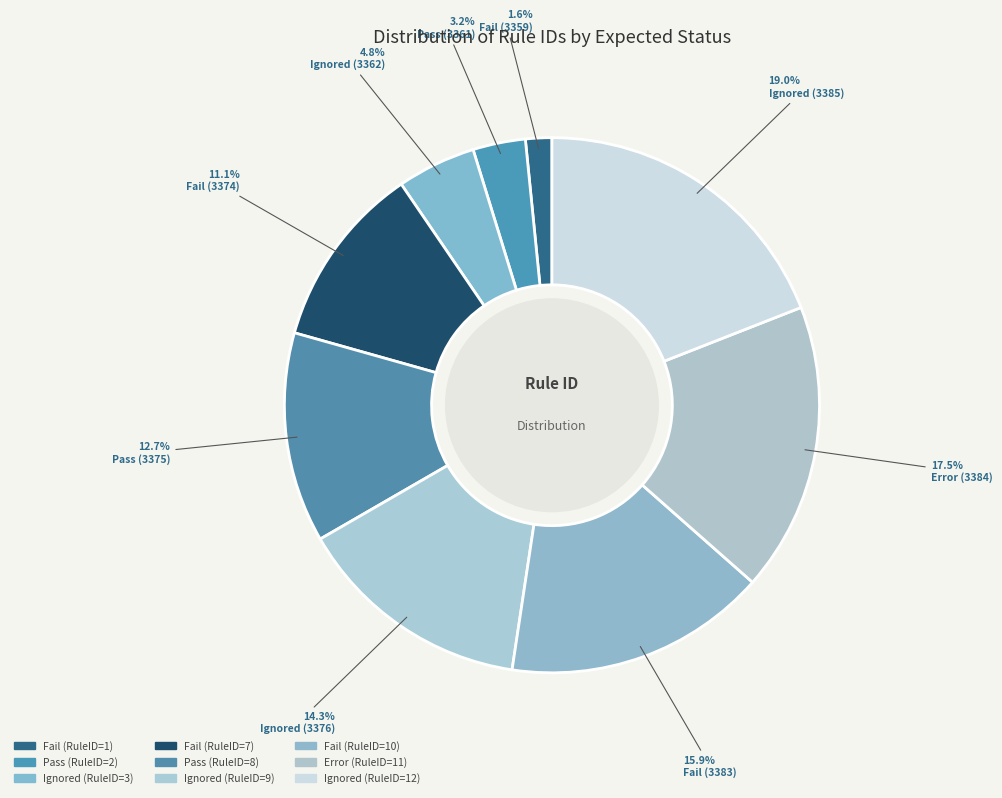

Rank the categories by value from lowest to highest.

Fail (3359), Pass (3361), Ignored (3362), Fail (3374), Pass (3375), Ignored (3376), Fail (3383), Error (3384), Ignored (3385)